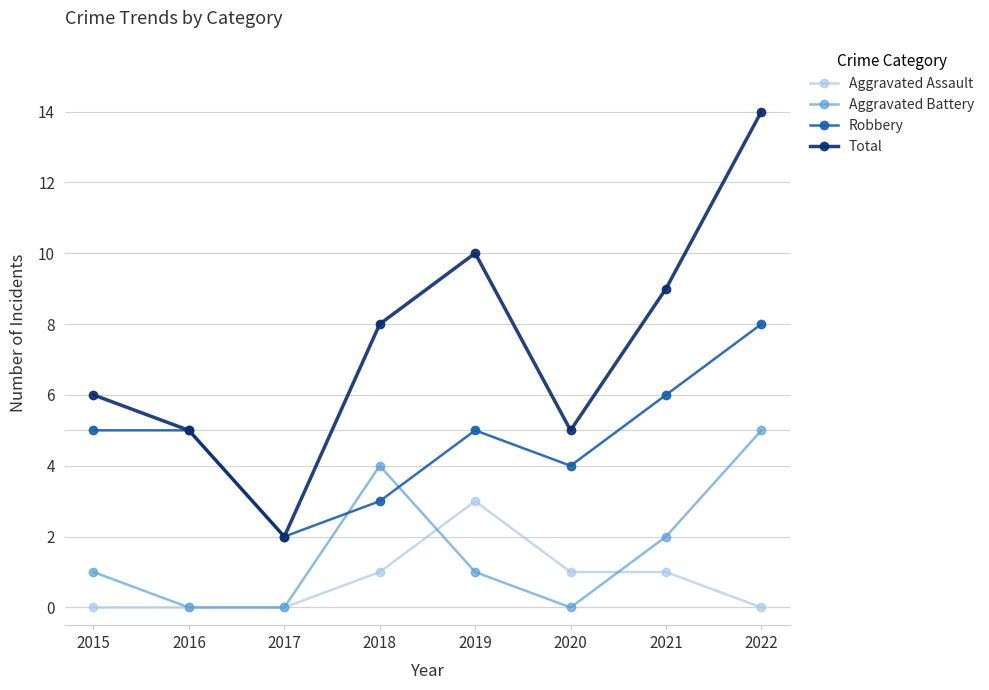

True or false: Aggravated Assault and Robbery intersect in this chart.

False